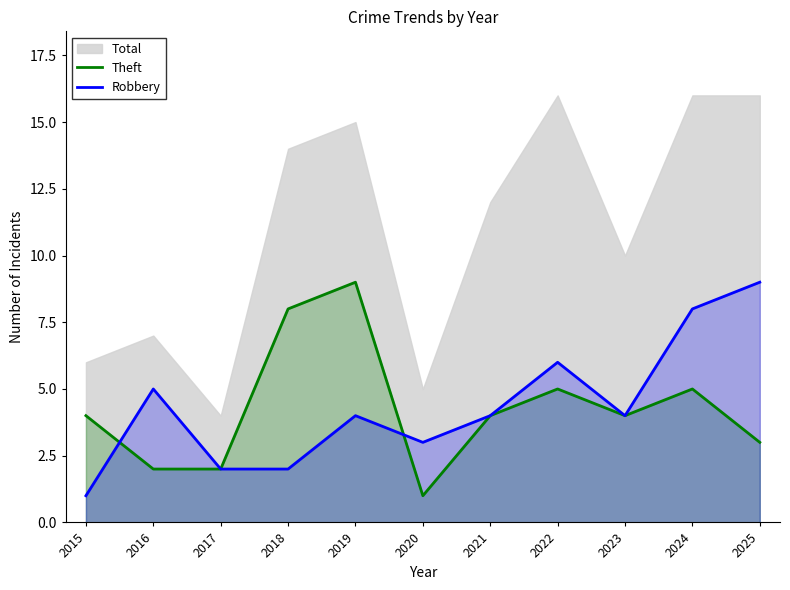

Reading right to left, list all the values displayed in this chart.

Theft: 3	5	4	5	4	1	9	8	2	2	4
Robbery: 9	8	4	6	4	3	4	2	2	5	1